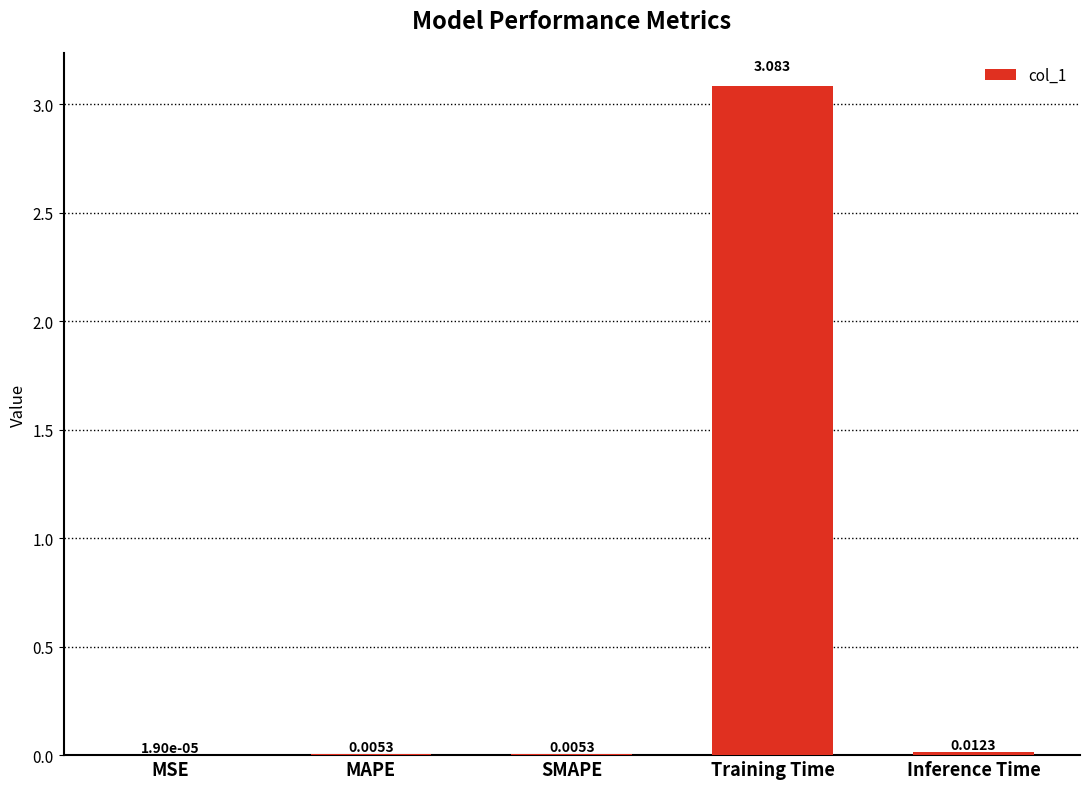

Which has a higher value, Inference Time or MAPE?

Inference Time